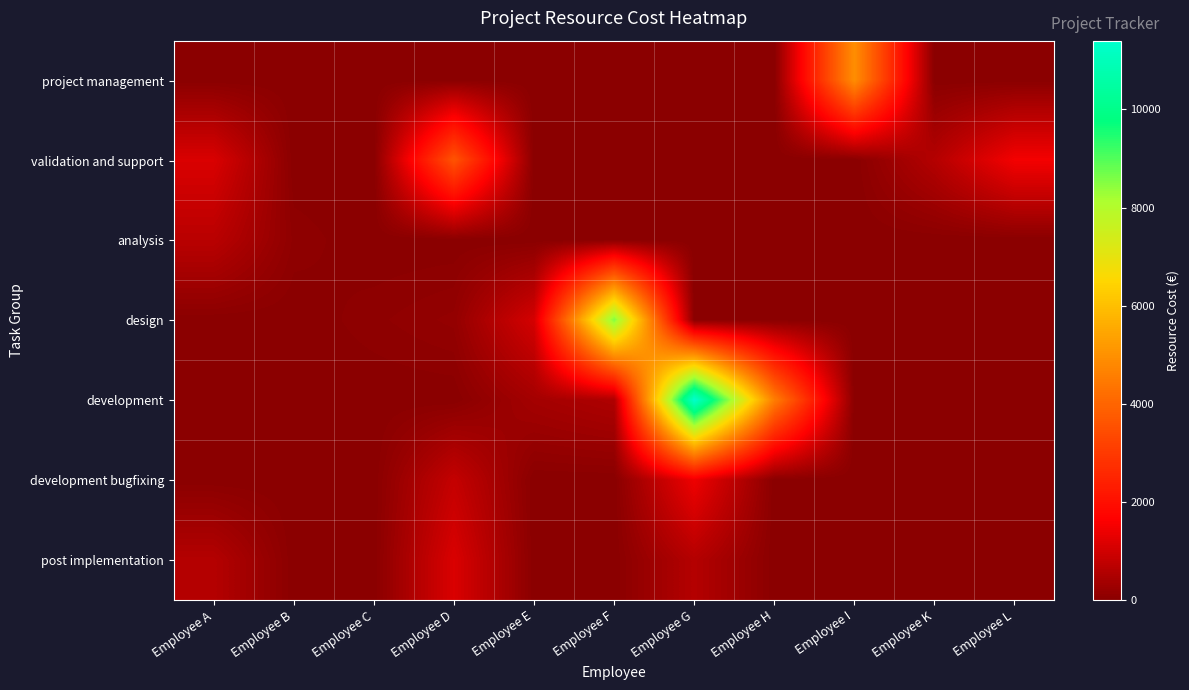

Which label corresponds to the largest value in the chart?

Employee G